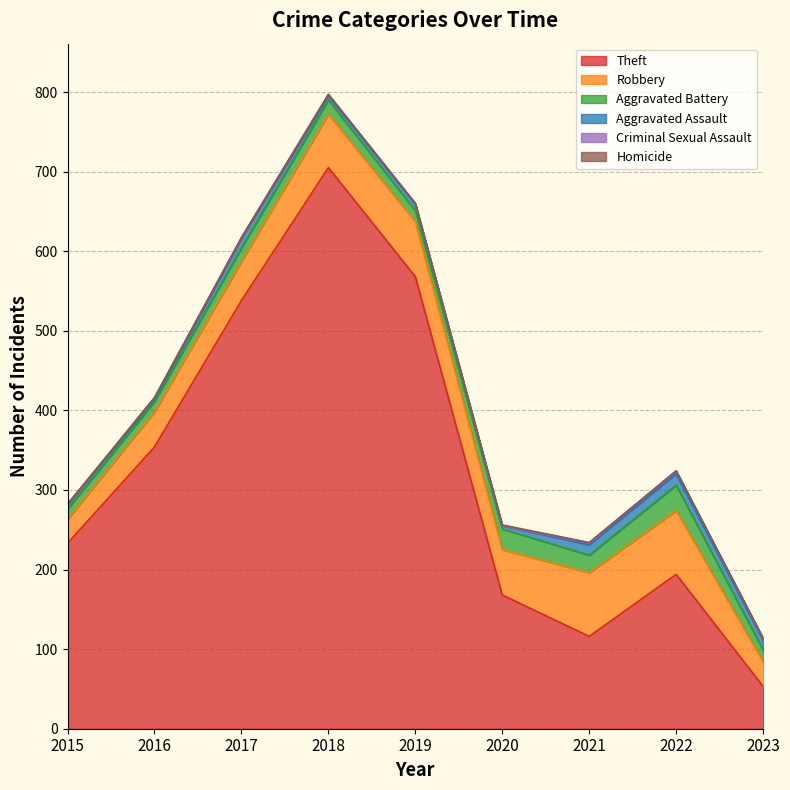

How many lines are shown in the chart?

6